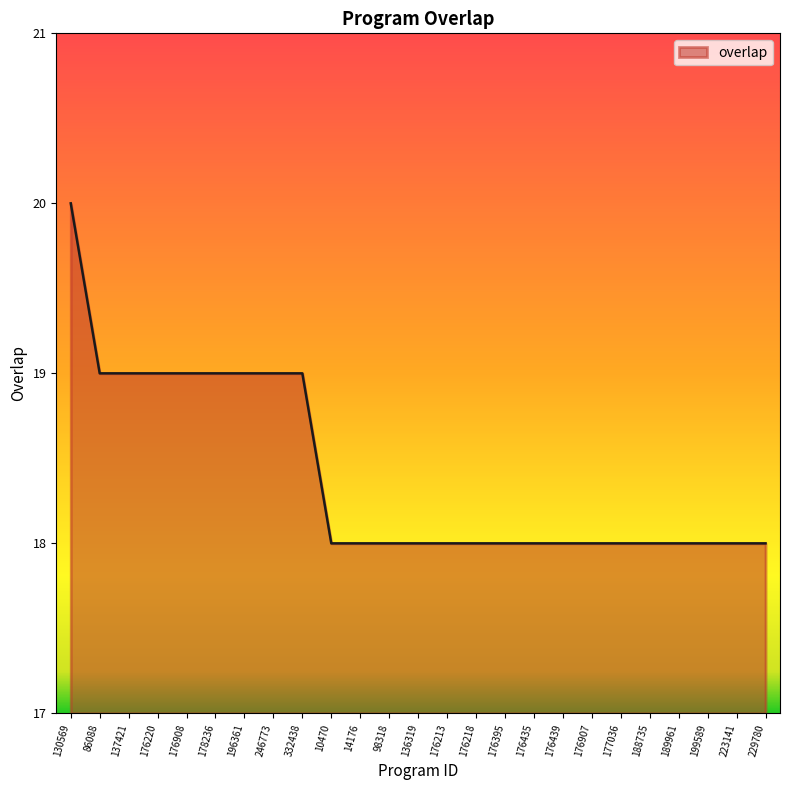

What position from the left is 246773?

8